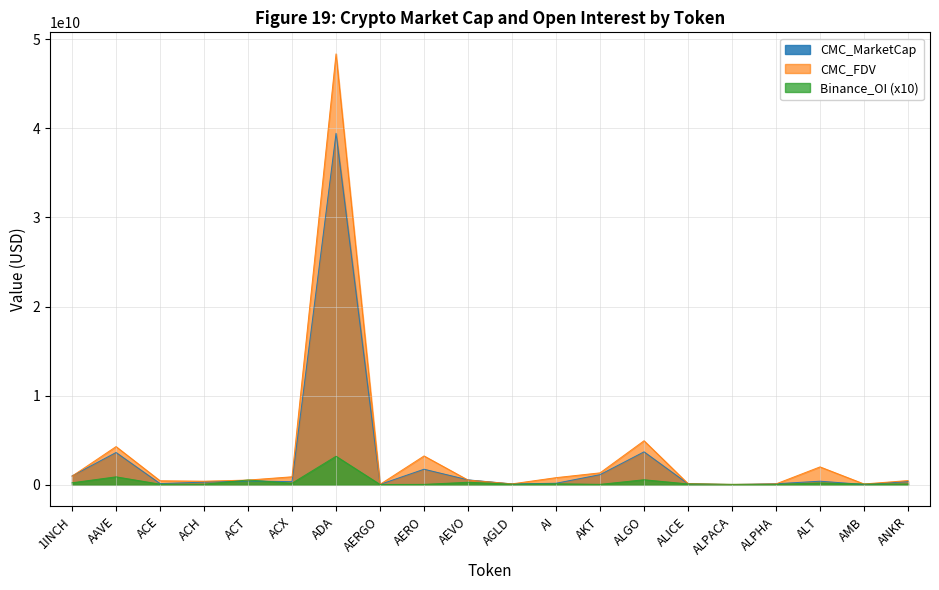

Which category has the lowest value across all series?

ALPACA